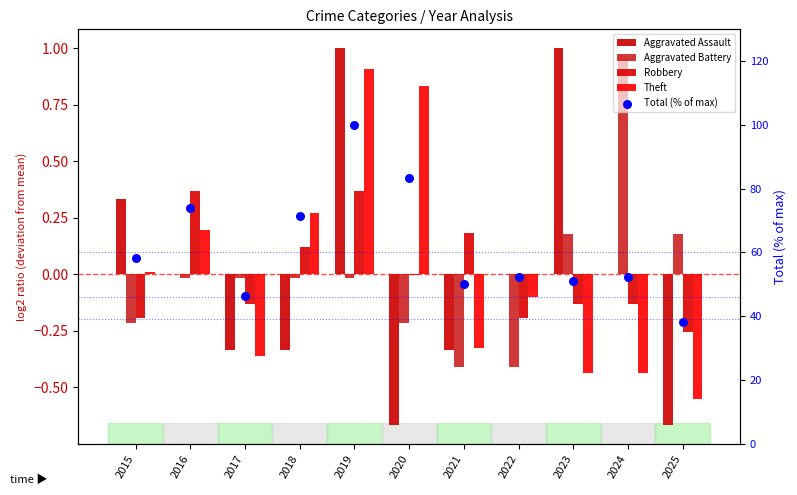

At how many categories does at least one series exceed 93?

1